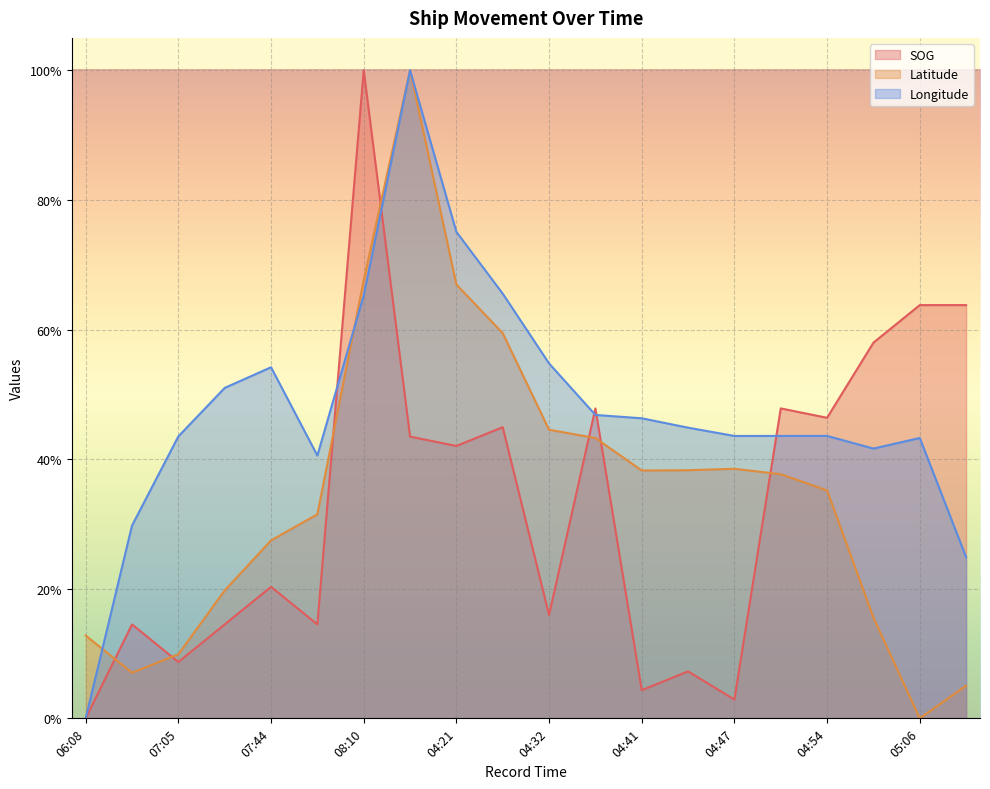

How many lines are shown in the chart?

3